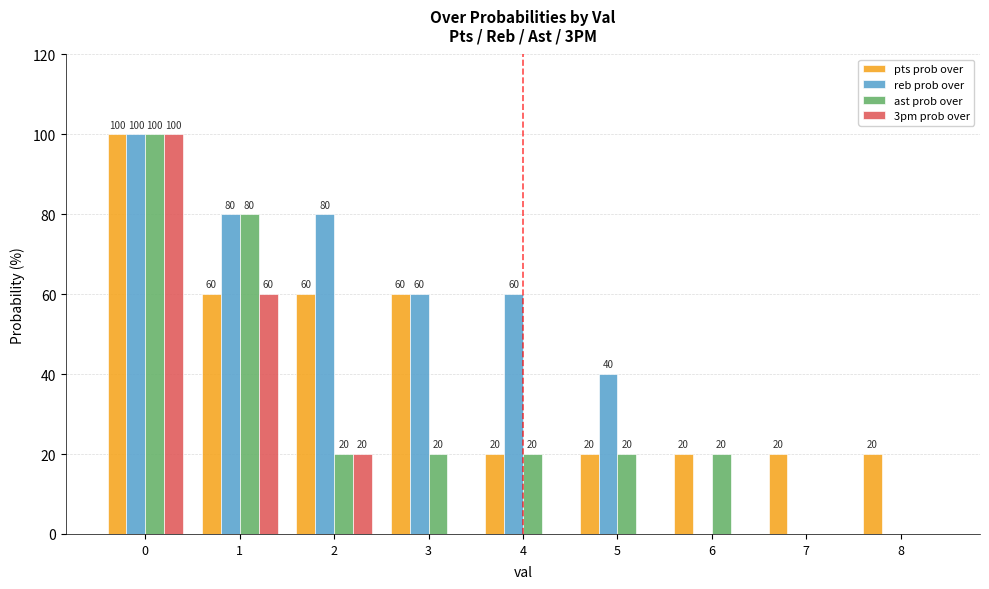

What is the sum of all 3pm prob over values?

180